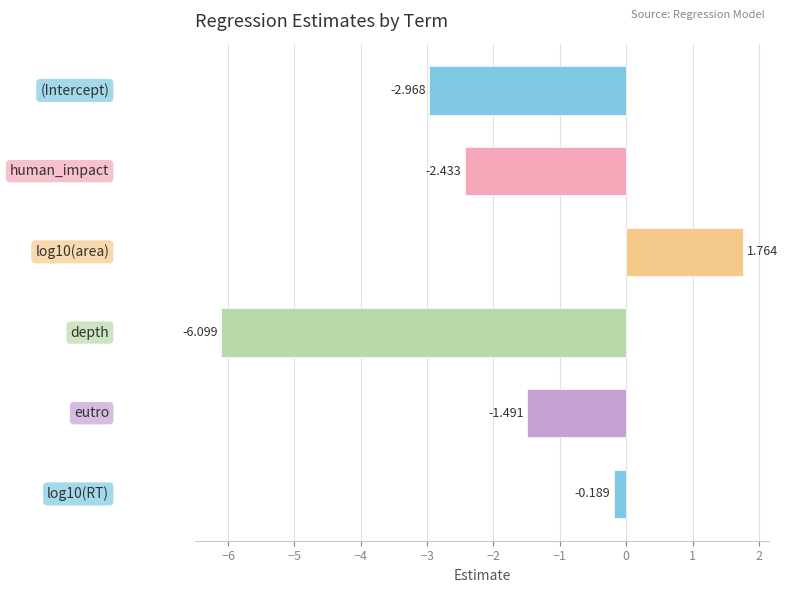

What is the maximum value shown in the chart?

1.8